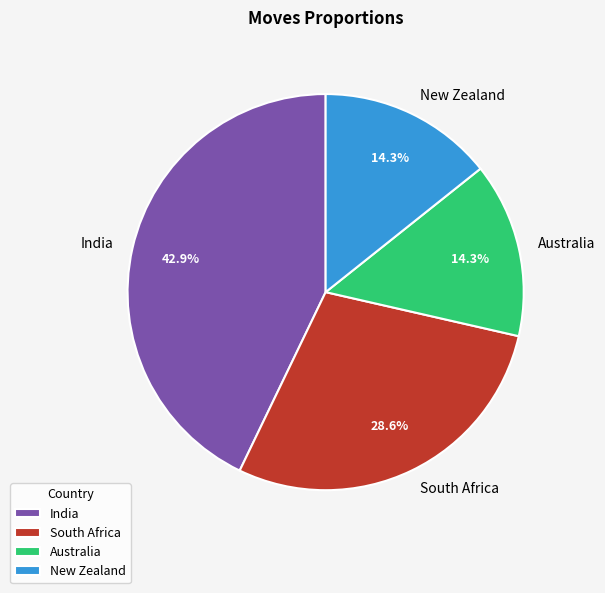

Count the number of slices in the pie.

4